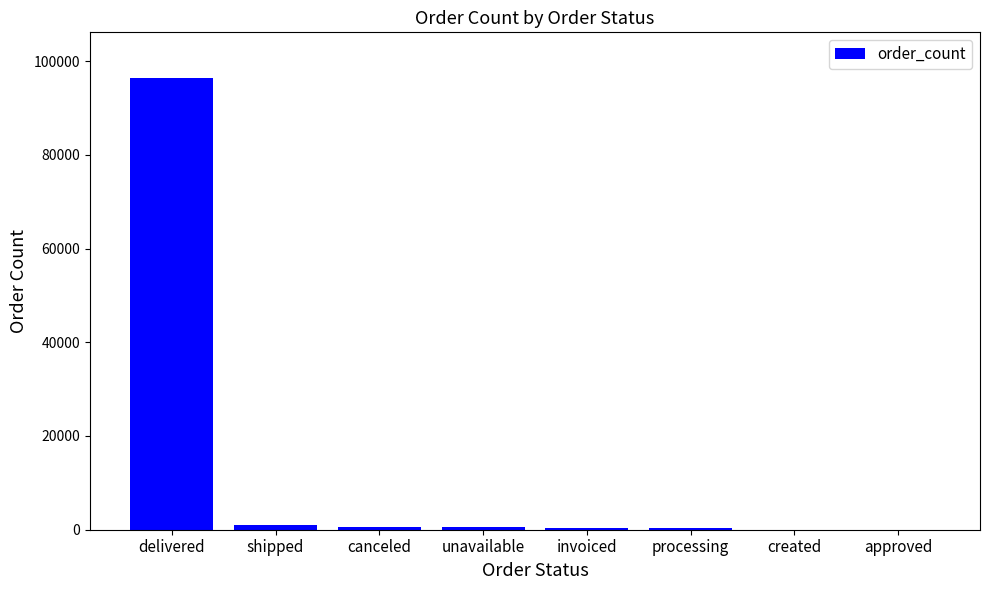

Between delivered and canceled, which is larger?

delivered